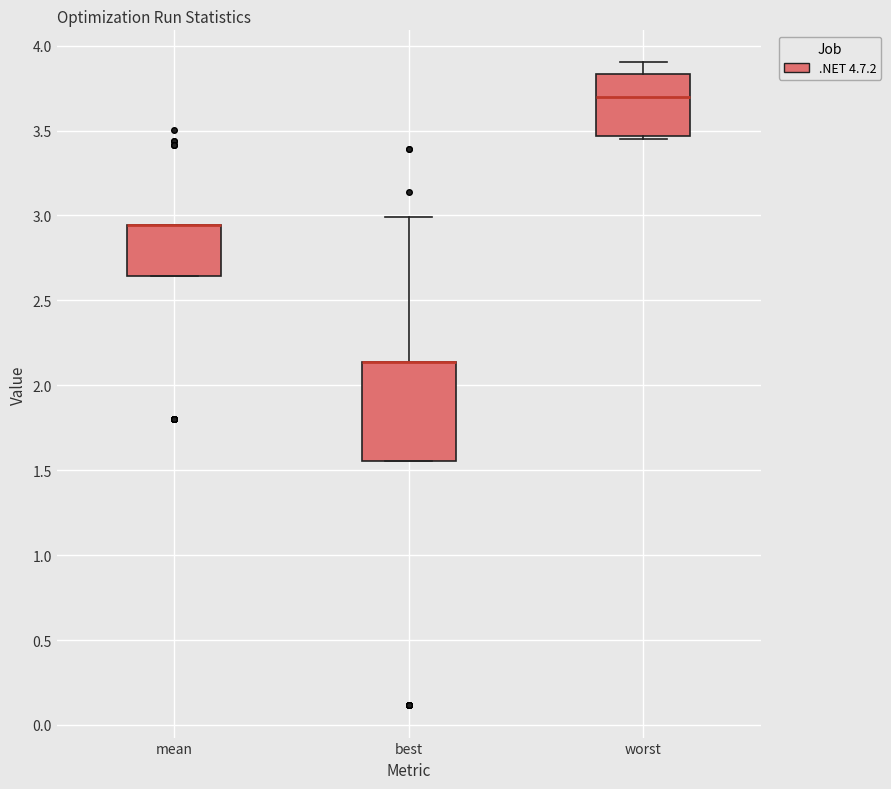

Where is the upper edge of the box for worst on the y-axis? The values are not printed on the chart, so give them approximately, as read against the axis.

3.85